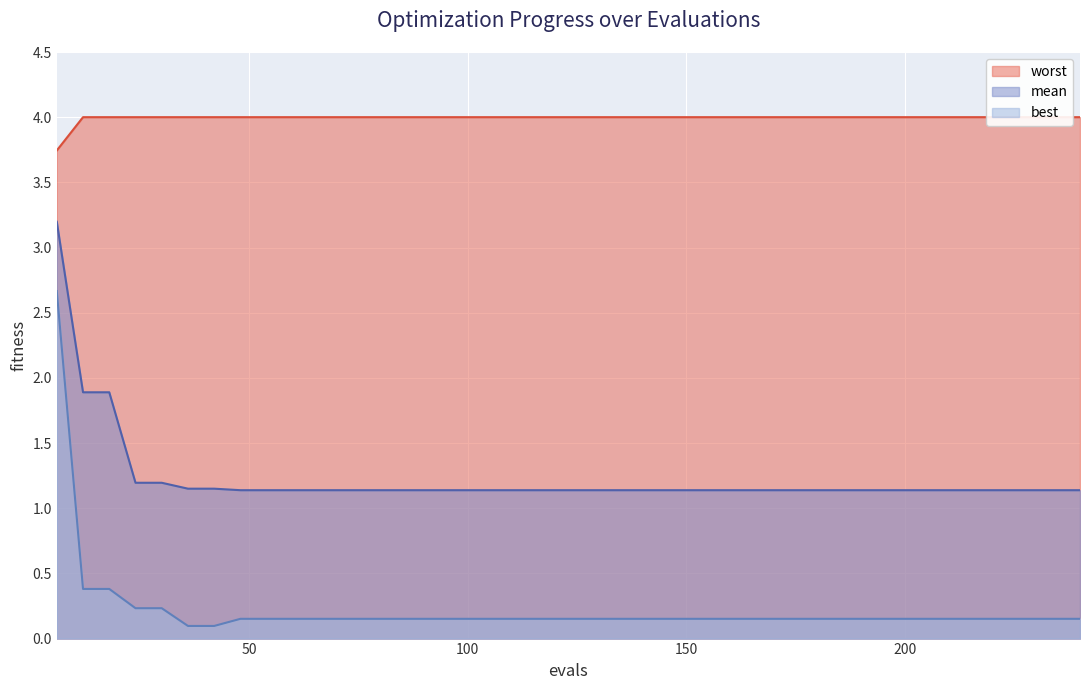

True or false: best has a value of 0.2 at 120.

True